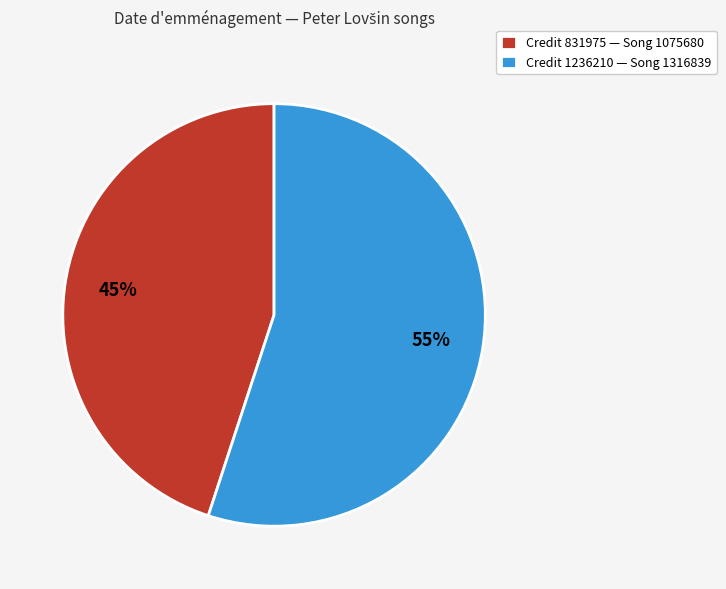

What percentage is the Credit 1236210 — Song 1316839 slice, to the nearest percent?

55%